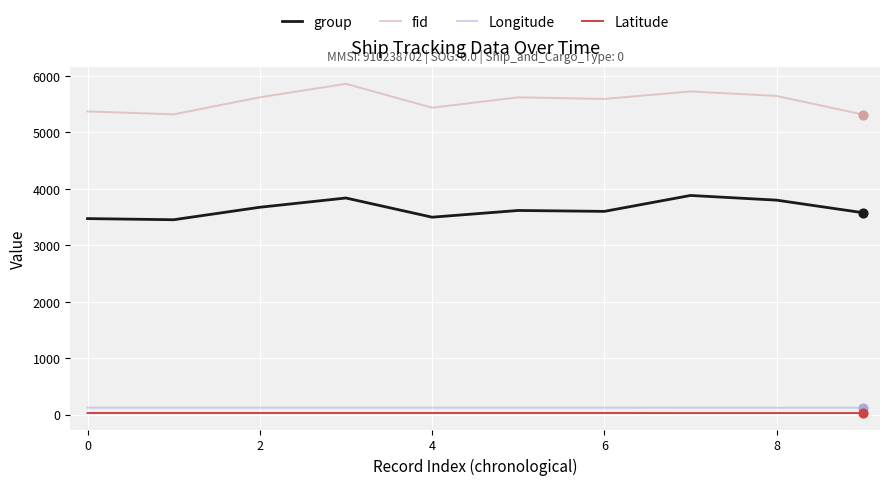

Which series has the largest total across all categories?

fid